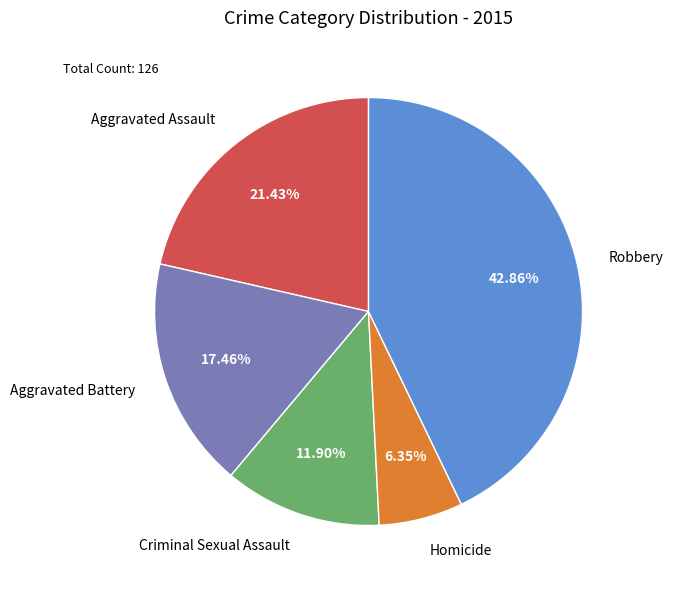

Between Aggravated Battery and Homicide, which is larger?

Aggravated Battery